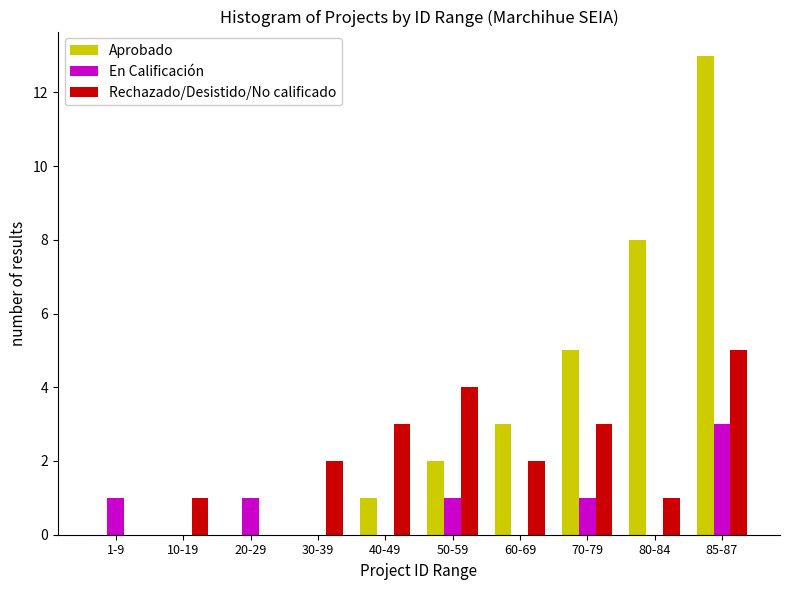

Reading left to right, extract all data points from this chart.

Aprobado: 1-9=0	10-19=0	20-29=0	30-39=0	40-49=1	50-59=2	60-69=3	70-79=5	80-84=8	85-87=13
En Calificación: 1-9=1	10-19=0	20-29=1	30-39=0	40-49=0	50-59=1	60-69=0	70-79=1	80-84=0	85-87=3
Rechazado/Desistido/No calificado: 1-9=0	10-19=1	20-29=0	30-39=2	40-49=3	50-59=4	60-69=2	70-79=3	80-84=1	85-87=5